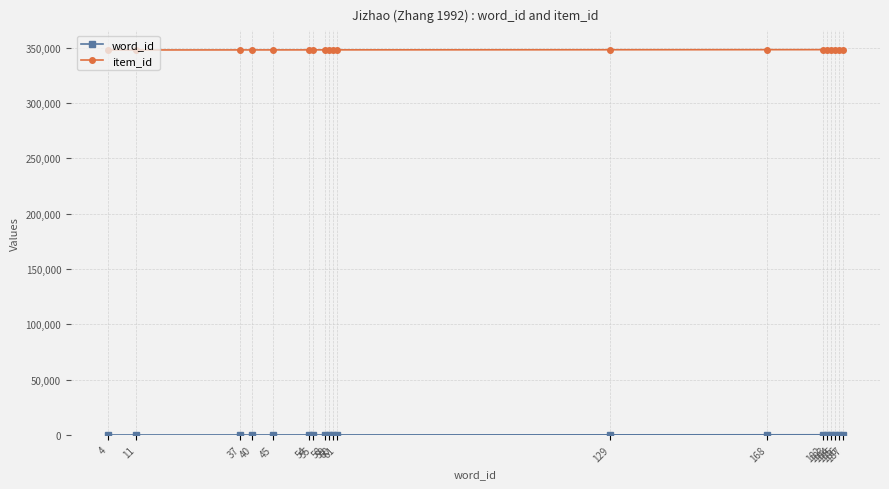

Which series has the largest total across all categories?

item_id